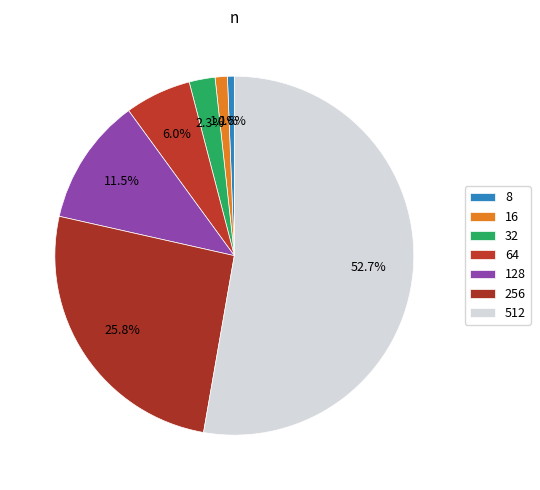

To the nearest percent, what portion does 16 represent?

1%